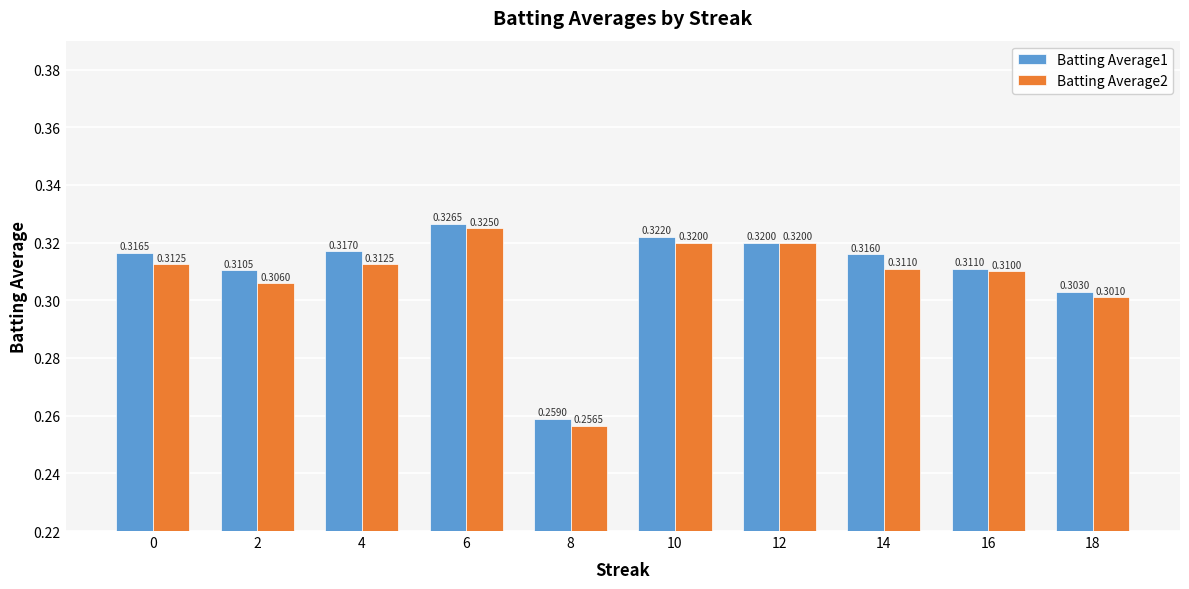

The value of Batting Average1 at 8 is 0.3. True or false?

True